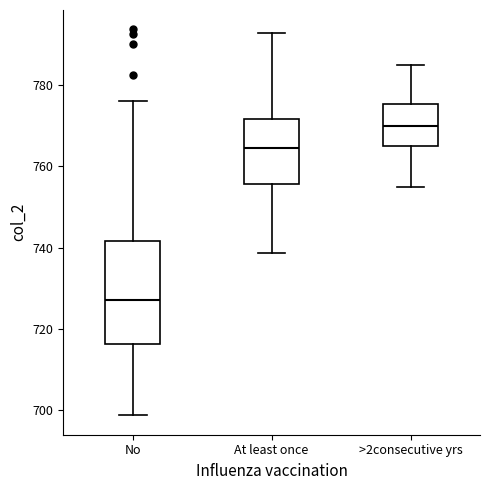

Where does the upper whisker of the box for At least once end on the y-axis? The values are not printed on the chart, so give them approximately, as read against the axis.

792